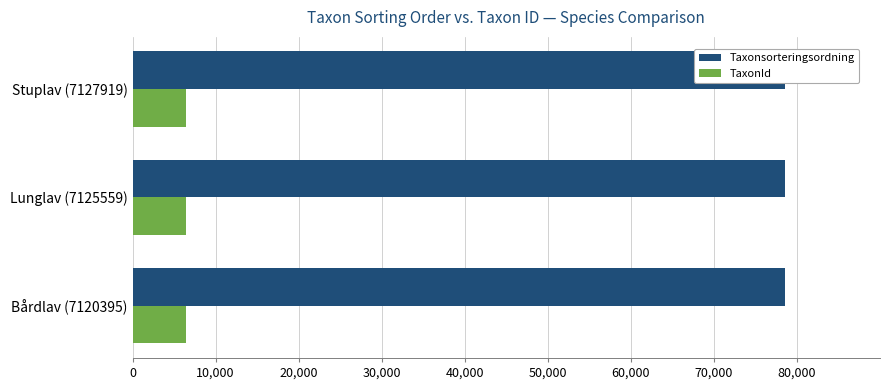

What is the sum of all TaxonId values?

19383